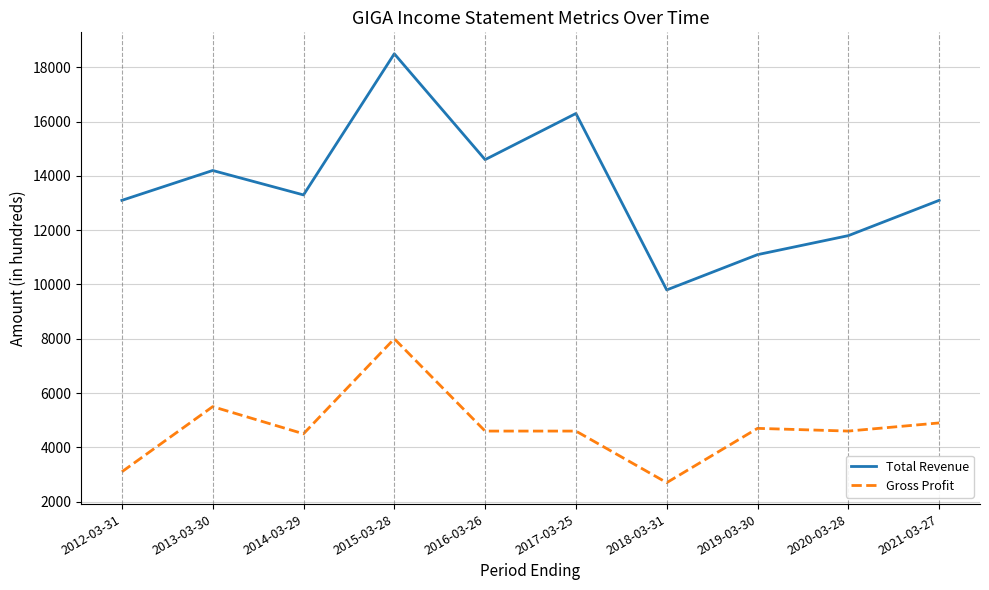

Rank the series by their average value, from highest to lowest.

Total Revenue, Gross Profit